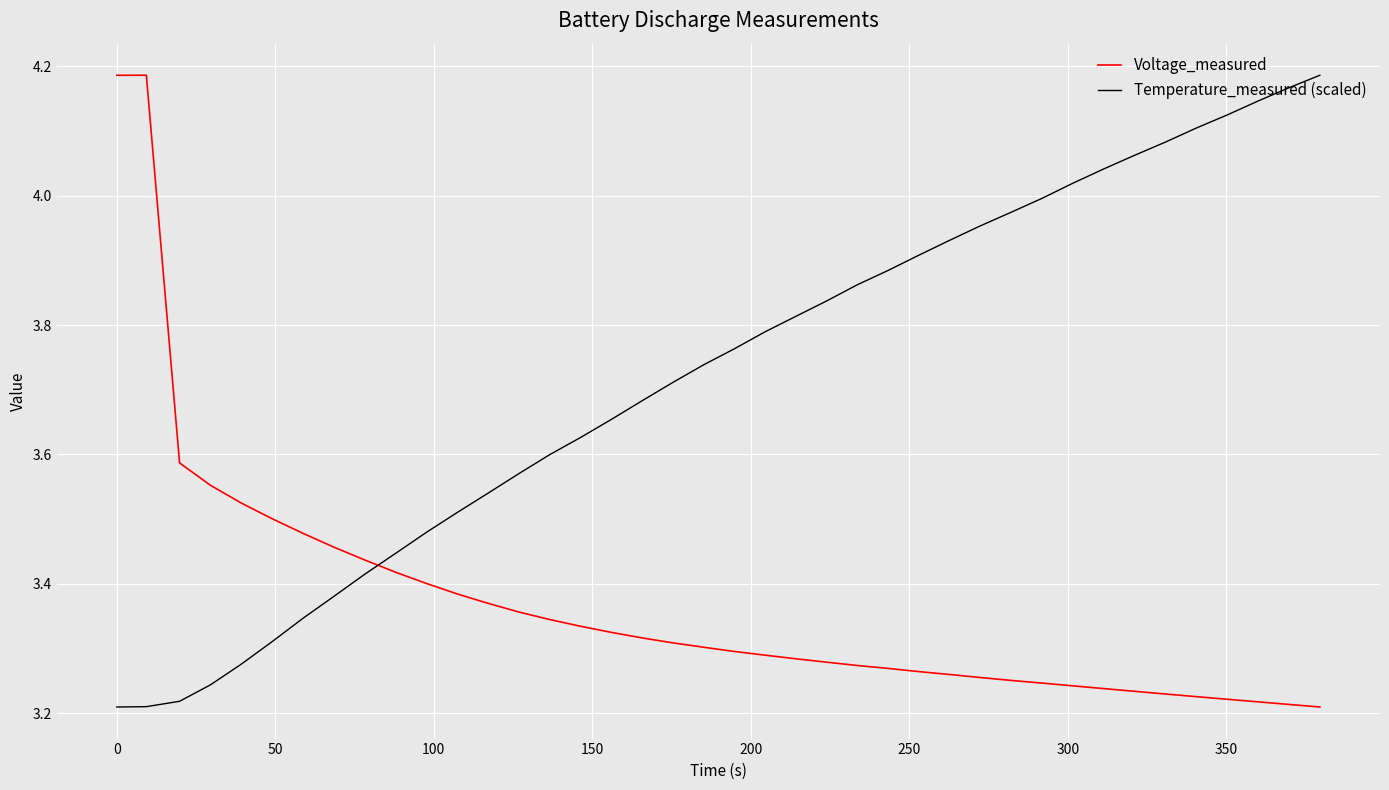

Which series ends up on top after the final intersection of Voltage_measured and Temperature_measured (scaled)?

Temperature_measured (scaled)